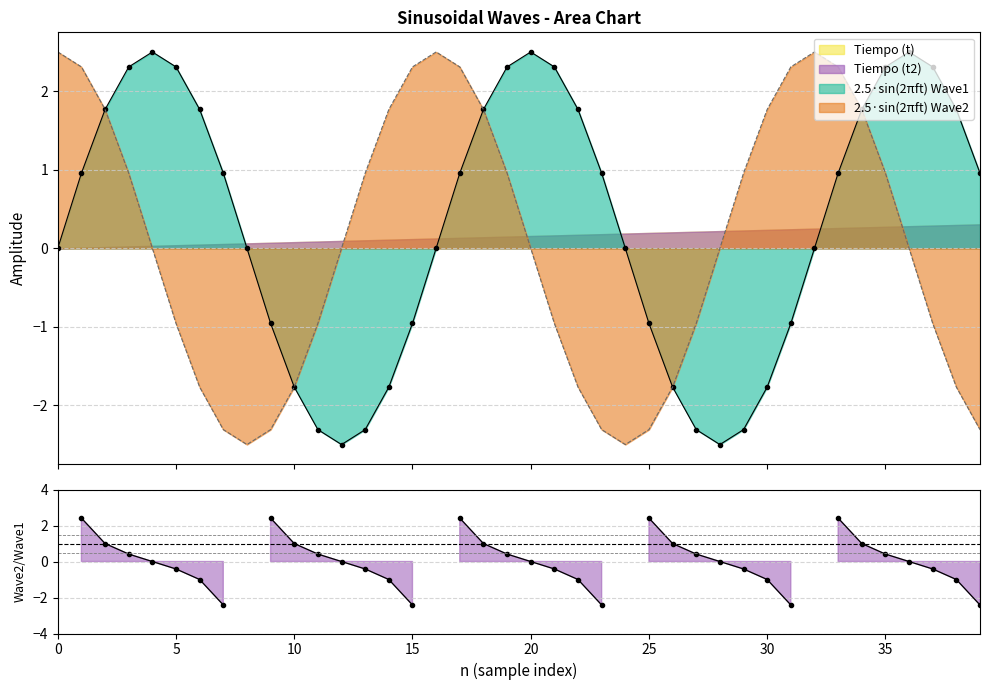

Which series ends up on top after the final intersection of 2.5*SENO(2pift) - Wave1 and 2.5*SENO(2pift) - Wave2?

2.5*SENO(2pift) - Wave1